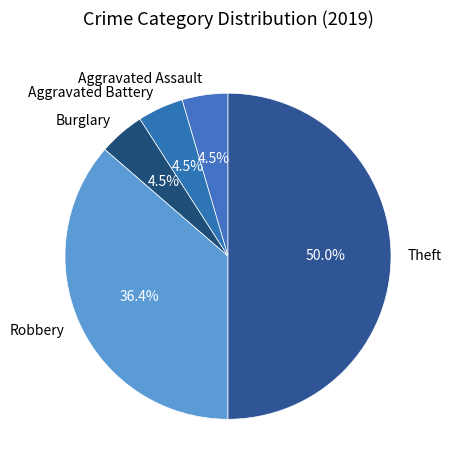

Is Aggravated Assault the majority of the pie?

No